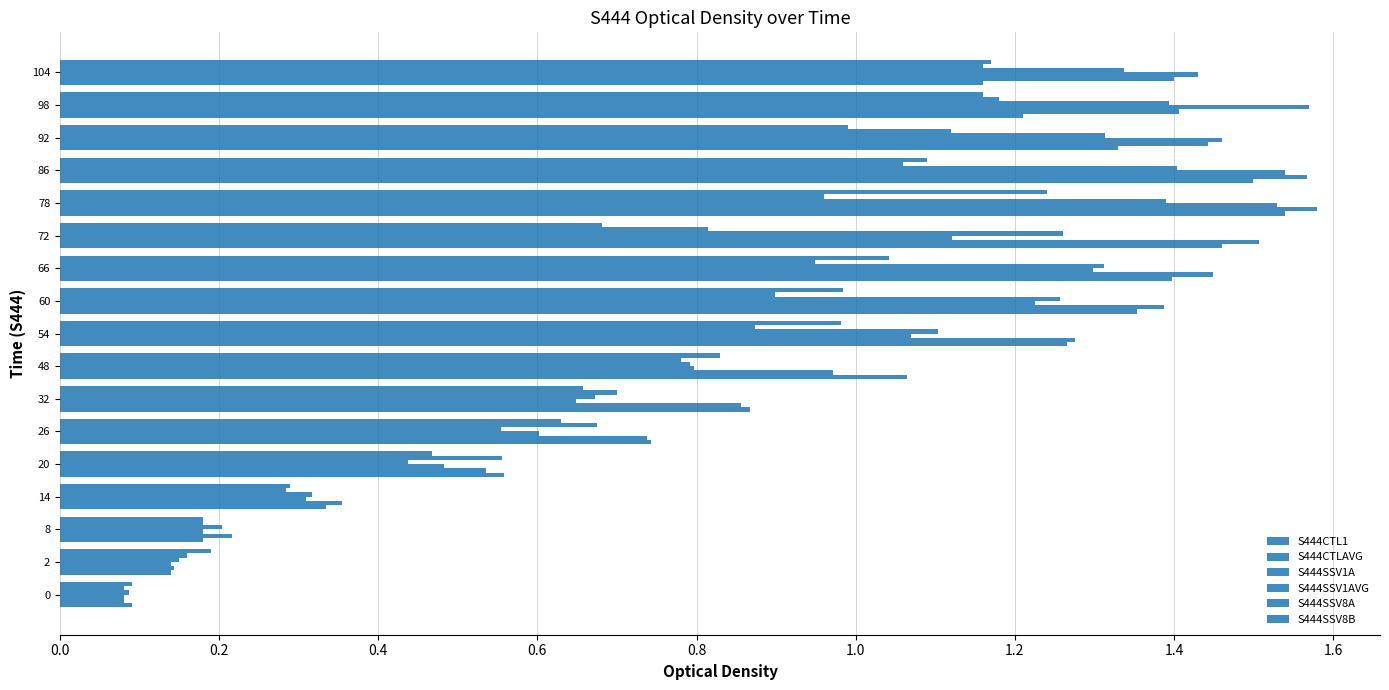

How many values in the S444SSV1A series exceed 1?

9